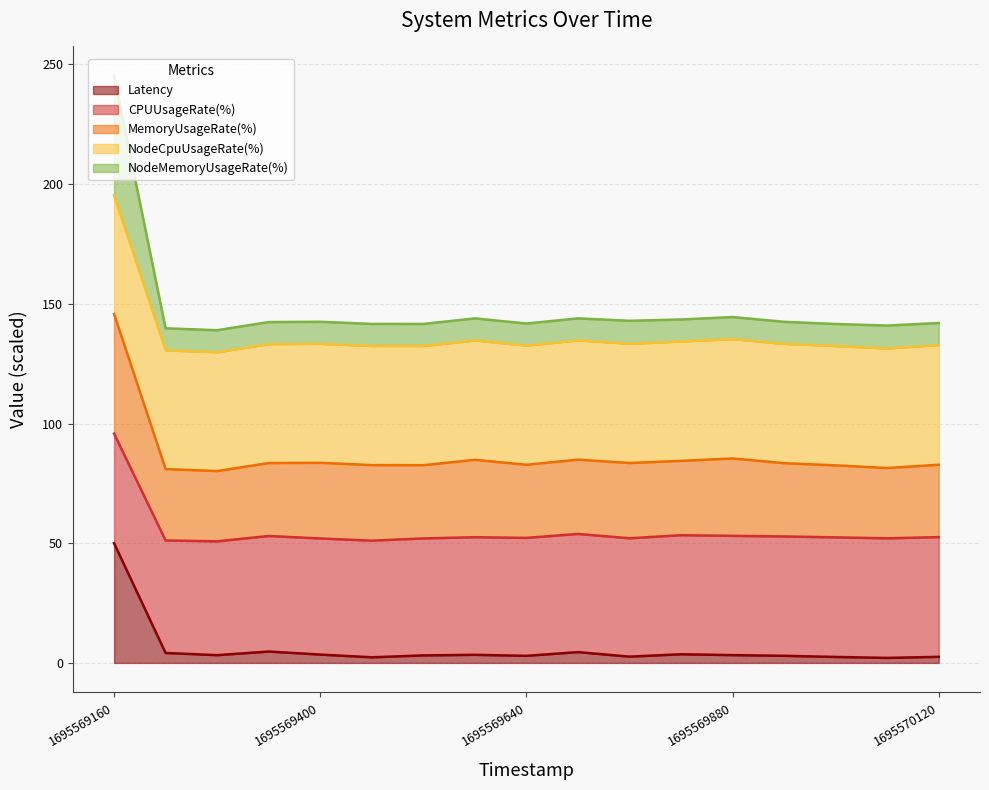

At which category is the sum across all series the highest?

1695569160